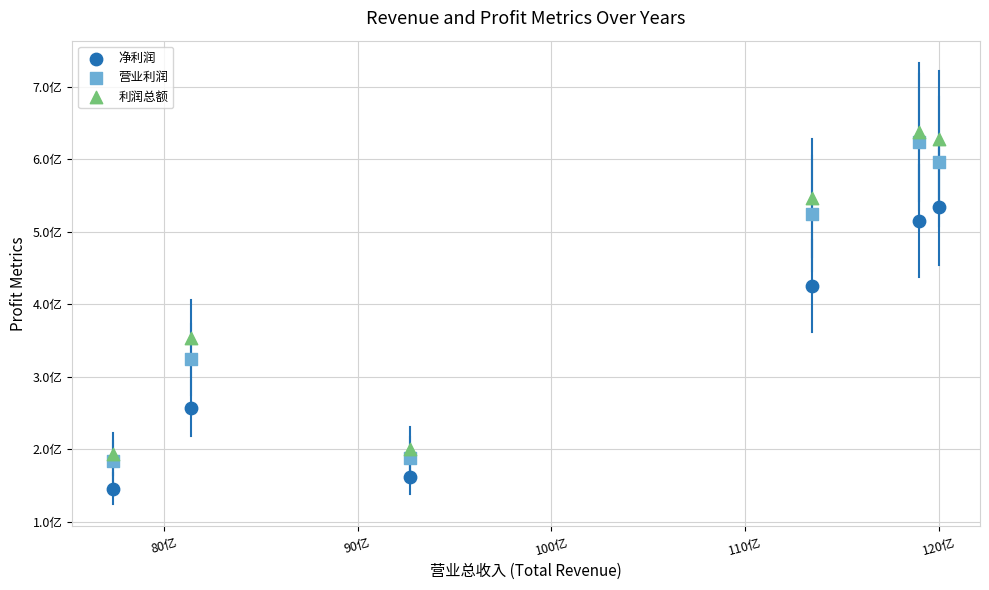

What are all the series names shown in the legend?

净利润, 营业利润, 利润总额